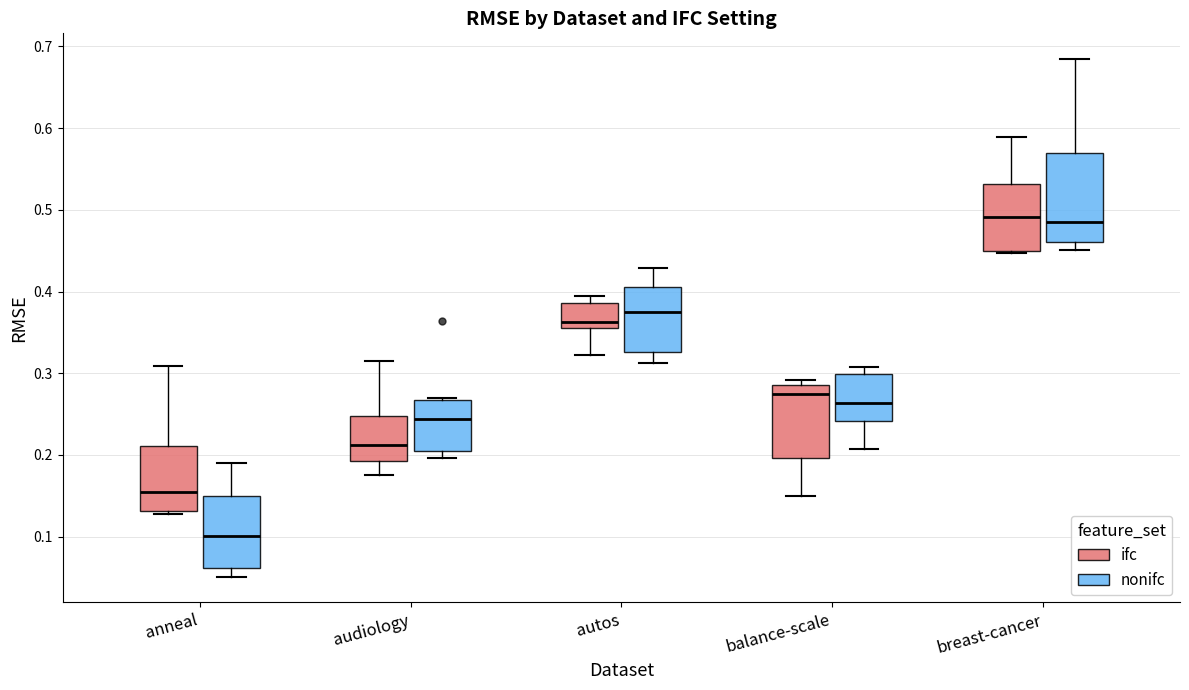

Reading left to right, read every box against the y-axis: the position of its median line, the range the box covers, and the ends of its whiskers. The values are not printed on the chart, so give them approximately, as read against the axis.

anneal (ifc): median 0.16, box 0.13 to 0.21, whiskers 0.13 to 0.31
anneal (nonifc): median 0.10, box 0.06 to 0.15, whiskers 0.05 to 0.19
audiology (ifc): median 0.21, box 0.19 to 0.25, whiskers 0.18 to 0.32
audiology (nonifc): median 0.24, box 0.21 to 0.27, whiskers 0.20 to 0.27 (just above the box's upper edge)
autos (ifc): median 0.36 (just above the box's lower edge), box 0.36 to 0.39, whiskers 0.32 to 0.40
autos (nonifc): median 0.37, box 0.33 to 0.40, whiskers 0.31 to 0.43
balance-scale (ifc): median 0.27, box 0.20 to 0.29, whiskers 0.15 to 0.29 (just above the box's upper edge)
balance-scale (nonifc): median 0.26, box 0.24 to 0.30, whiskers 0.21 to 0.31
breast-cancer (ifc): median 0.49, box 0.45 to 0.53, whiskers 0.45 to 0.59
breast-cancer (nonifc): median 0.48, box 0.46 to 0.57, whiskers 0.45 to 0.68